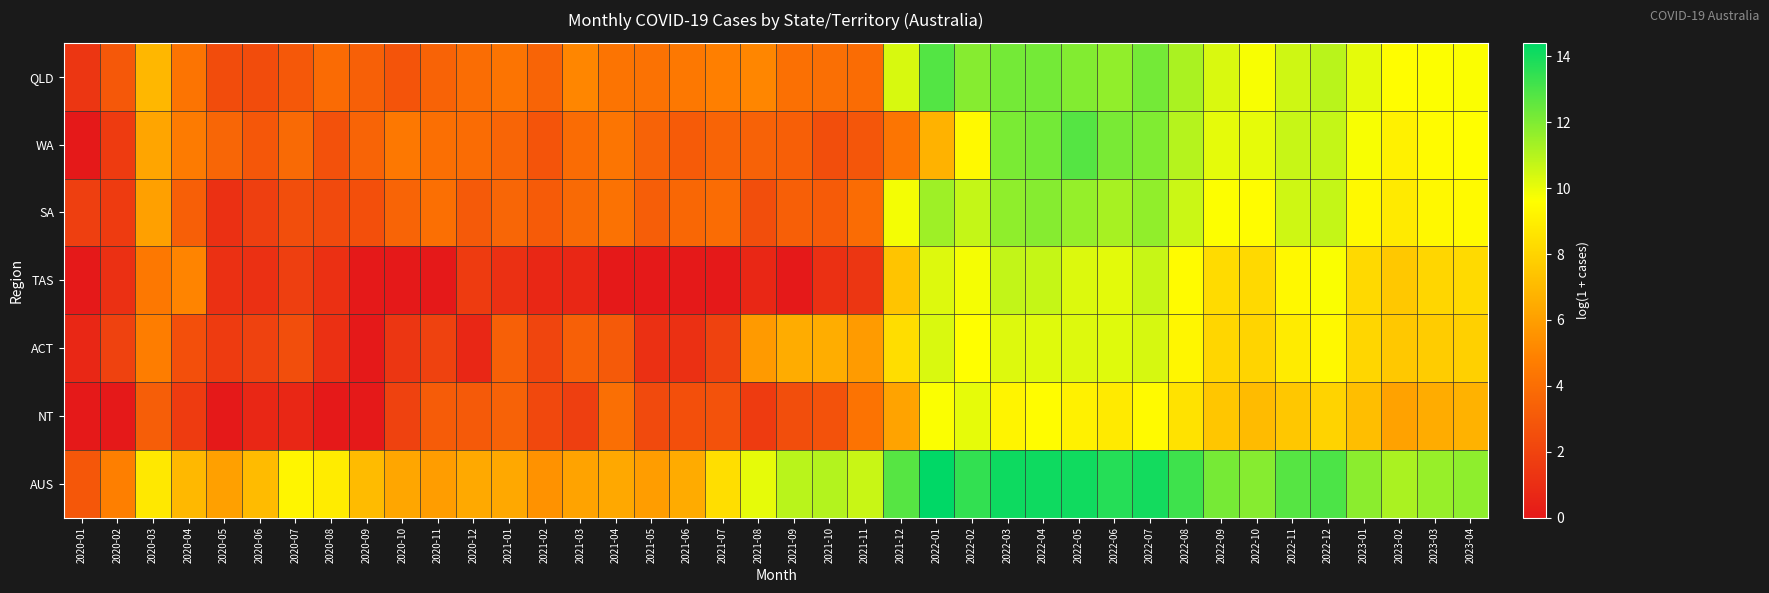

Between 2021-01 and 2022-02, which is larger?

2022-02